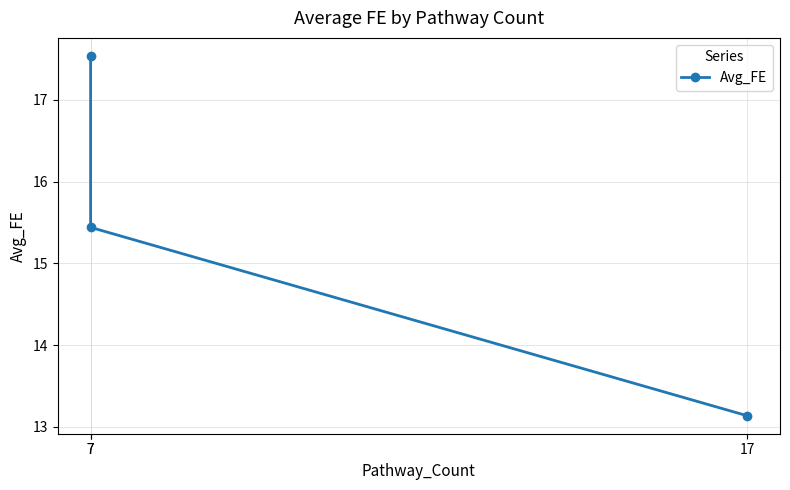

Count the number of categories in the chart.

3